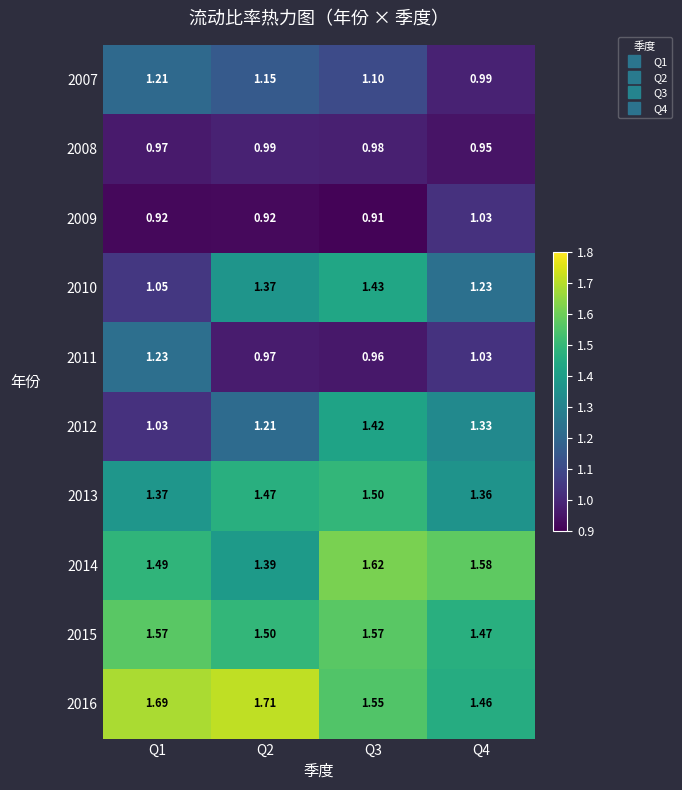

At which category is the sum across all series the highest?

Q3